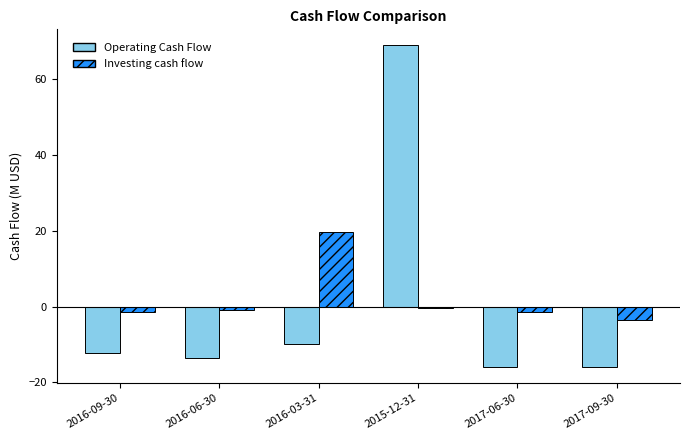

Are the bars grouped side by side (vs. stacked)?

Yes